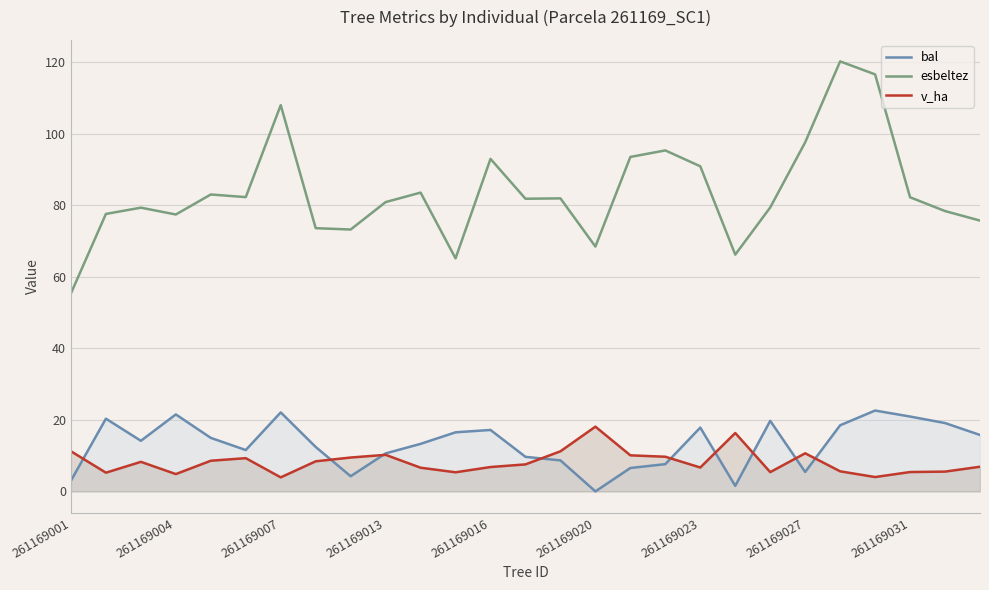

Rank the series at 261169020 from highest to lowest value.

esbeltez, v_ha, bal